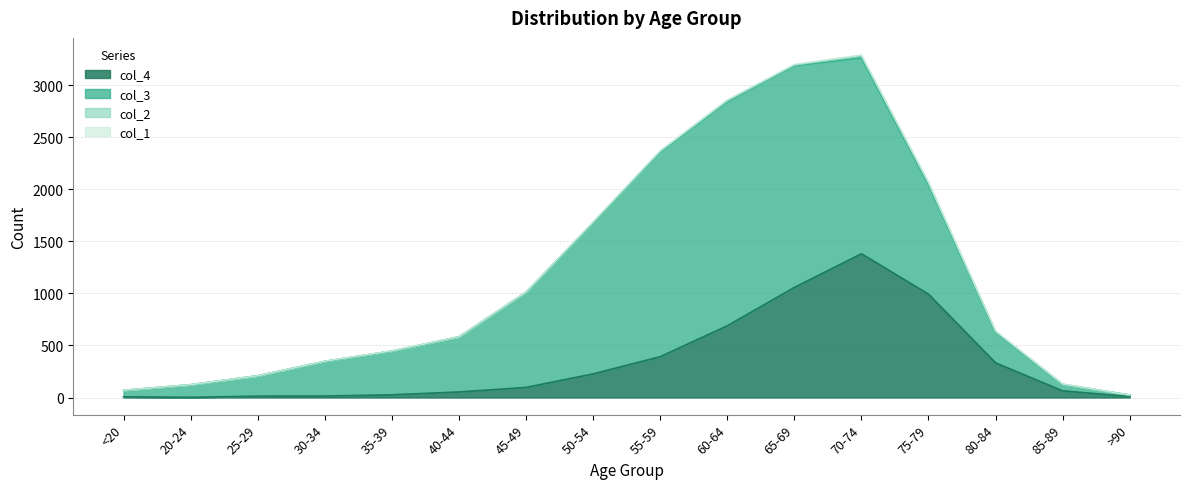

At how many categories does at least one series exceed 1501?

4